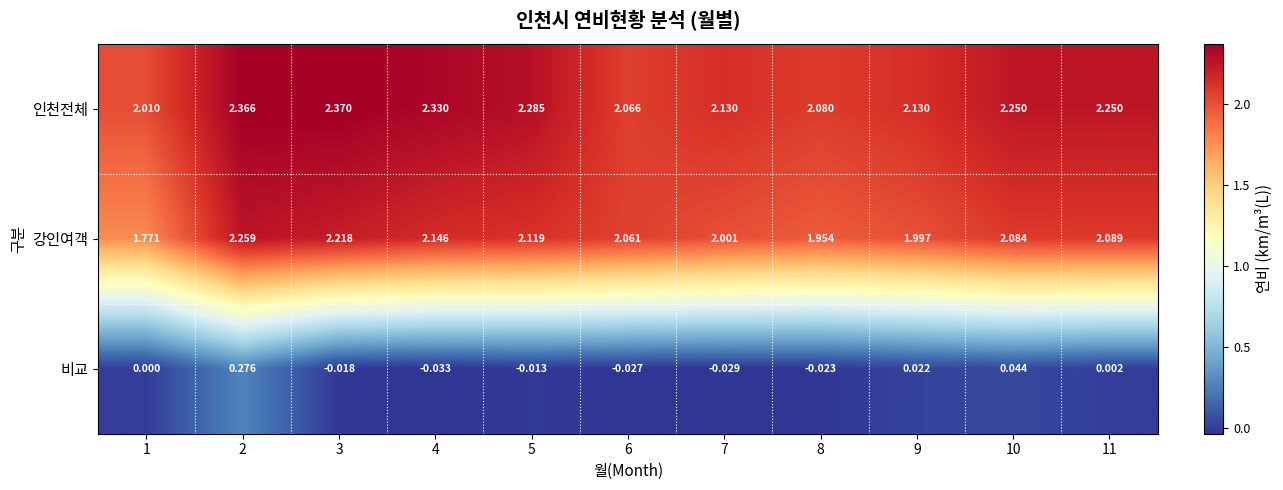

At how many categories does at least one series exceed 2?

11